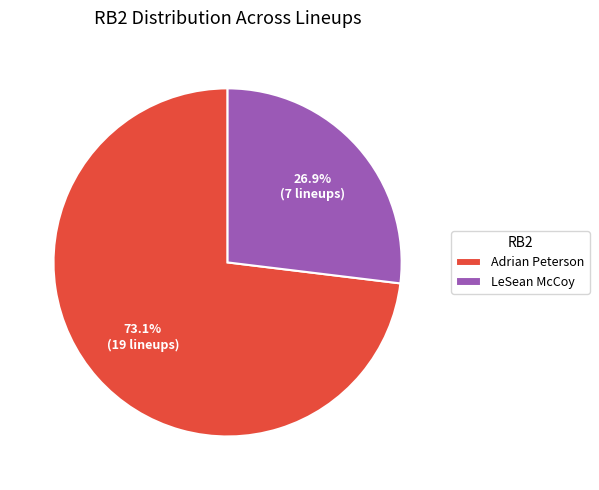

What percentage is the Adrian Peterson slice, to the nearest percent?

73%